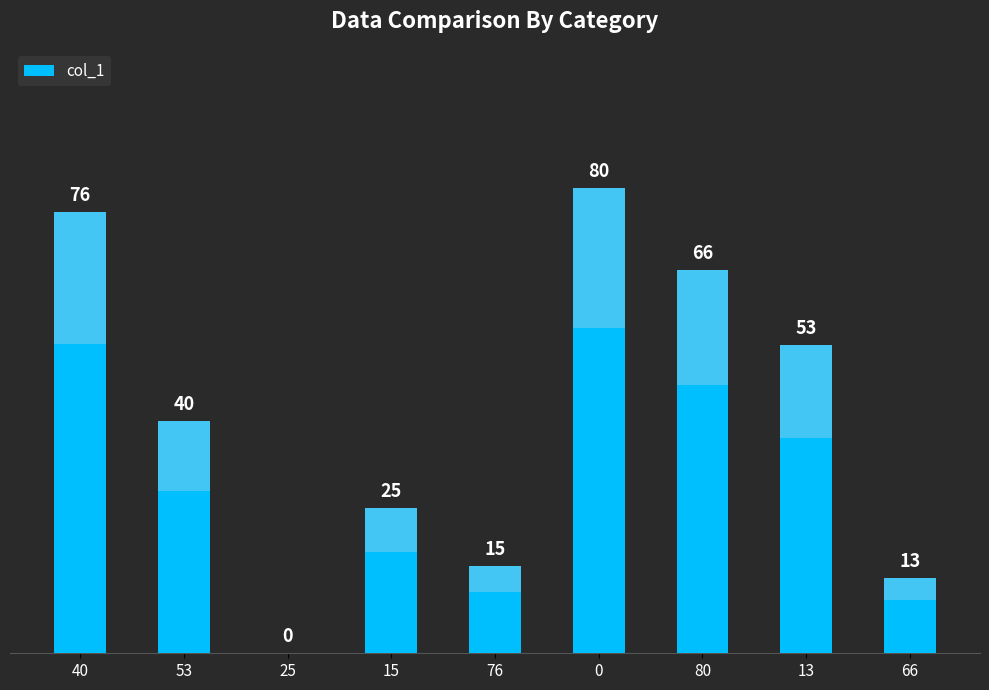

Is it true that the value at 13 is 53?

True